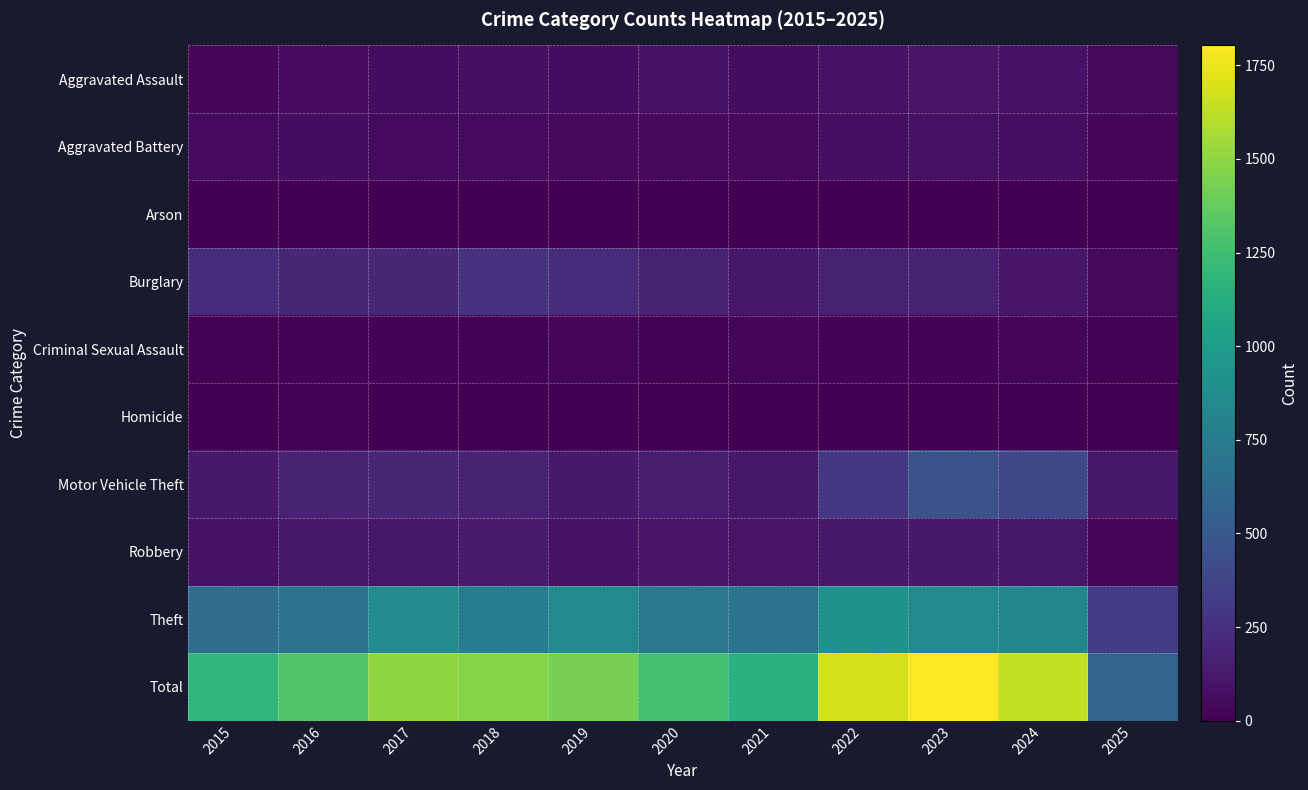

At which label does Aggravated Assault reach its peak?

2023